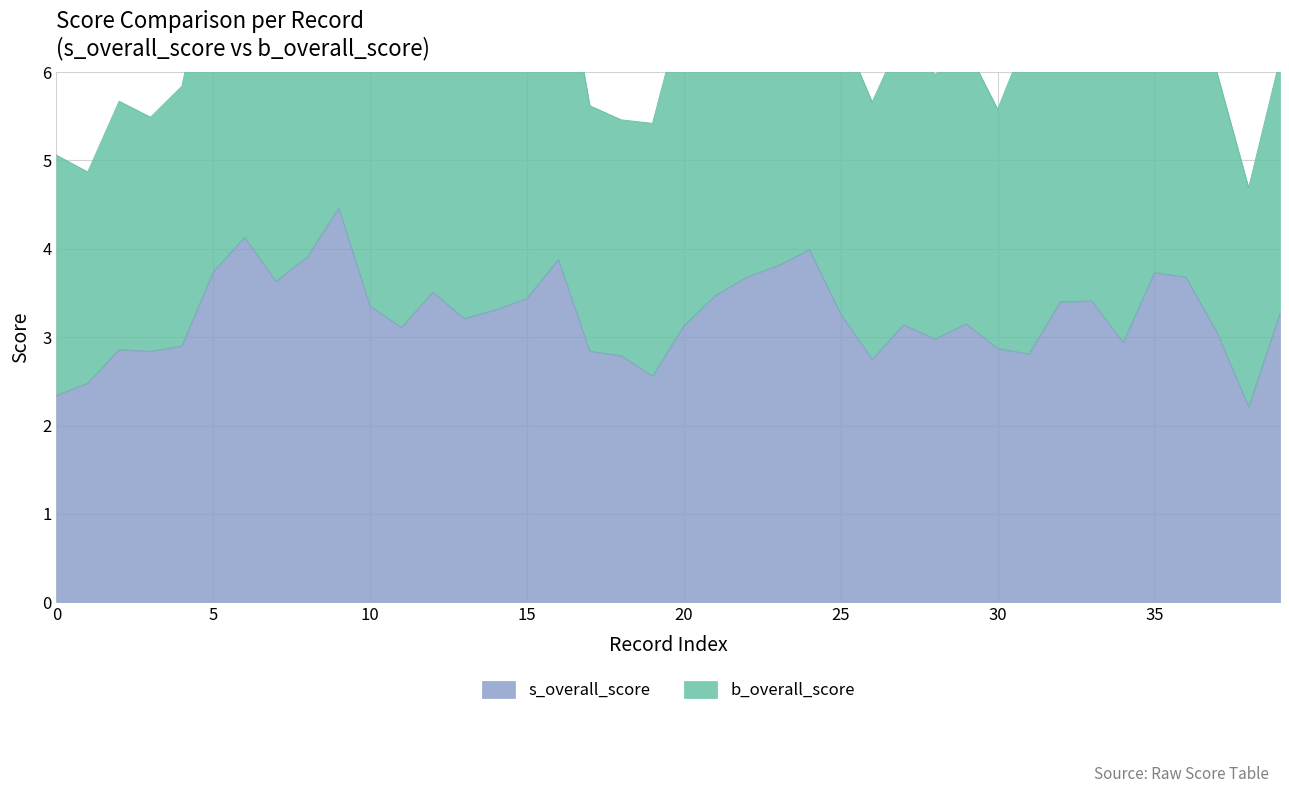

Where does the data first go above 3?

5